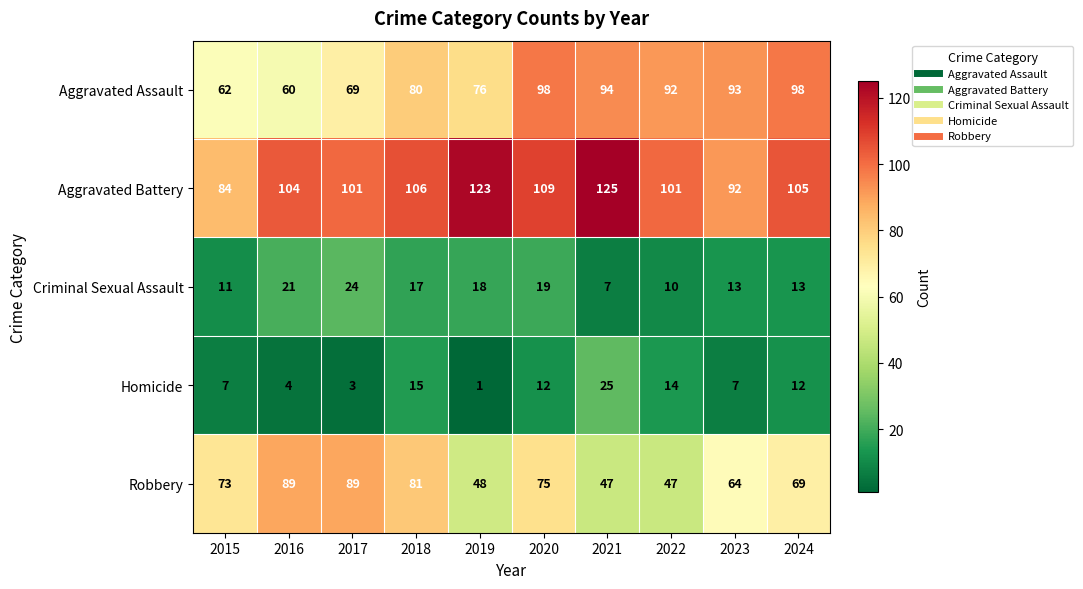

What is the smallest value displayed?

1